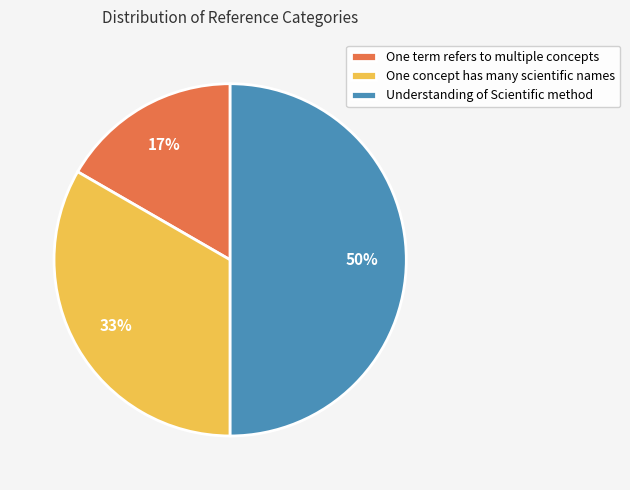

What is the ratio of the value at One term refers to multiple concepts to the value at Understanding of Scientific method?

0.3